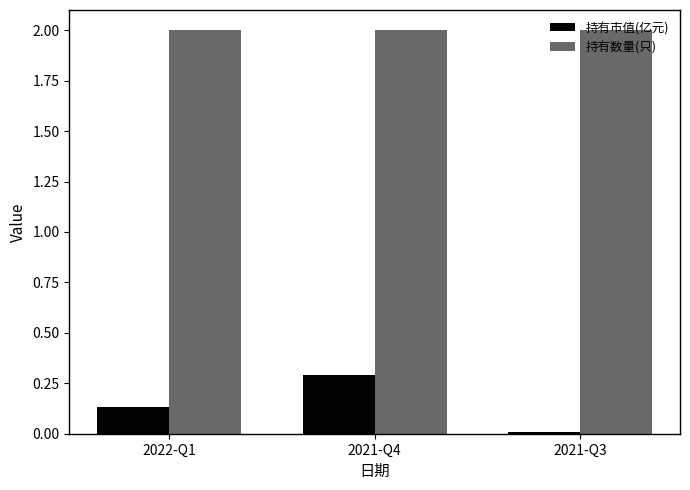

Count the number of data series in this chart.

2